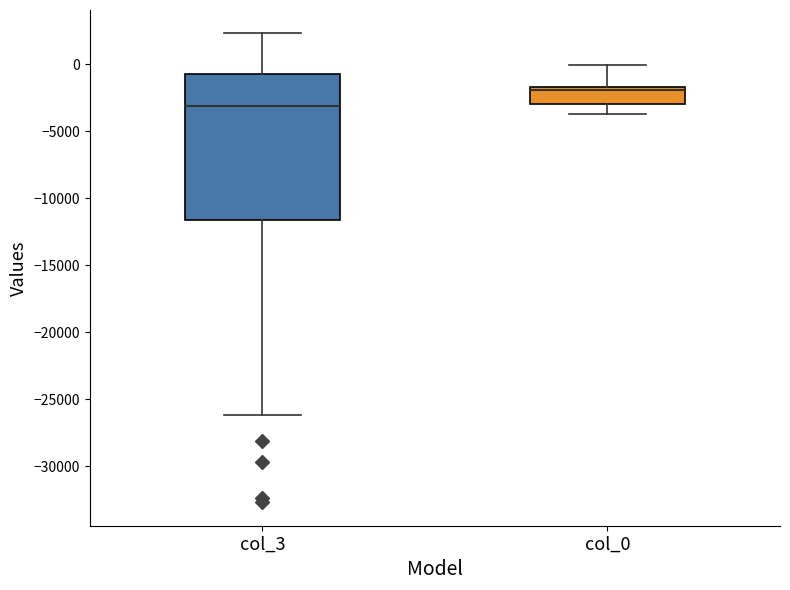

Reading left to right, transcribe this box plot: for each box, give where its median line is, the range the box spans, and where its two whiskers end, as read against the y-axis. The values are not printed on the chart, so give them approximately, as read against the axis.

col_3: median -3000, box -11500 to -500, whiskers -26000 to 2500
col_0: median -2000, box -3000 to -1500, whiskers -3500 to 0